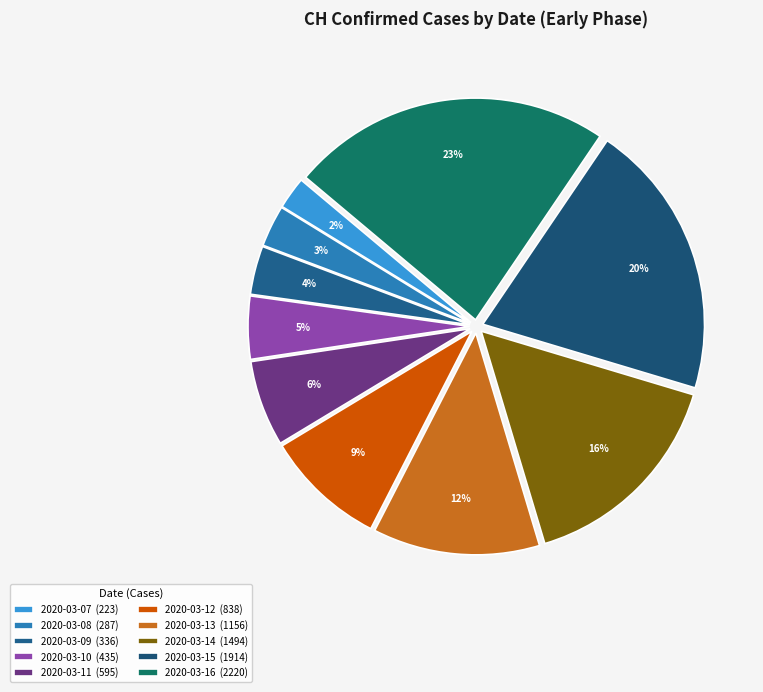

What is the largest slice in the pie chart?

2020-03-16 (2220)